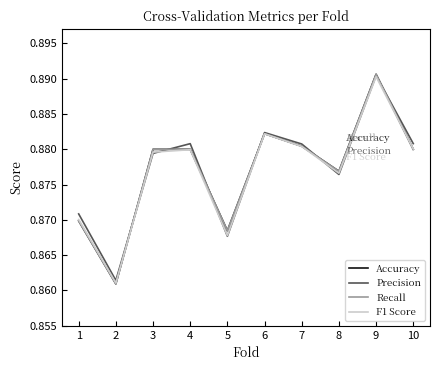

Does the chart have visible grid lines?

No